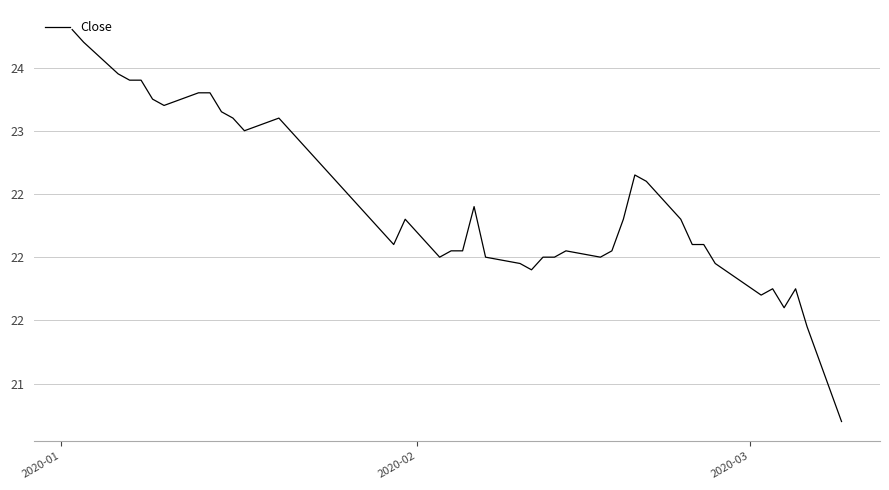

Does the chart have visible grid lines?

Yes